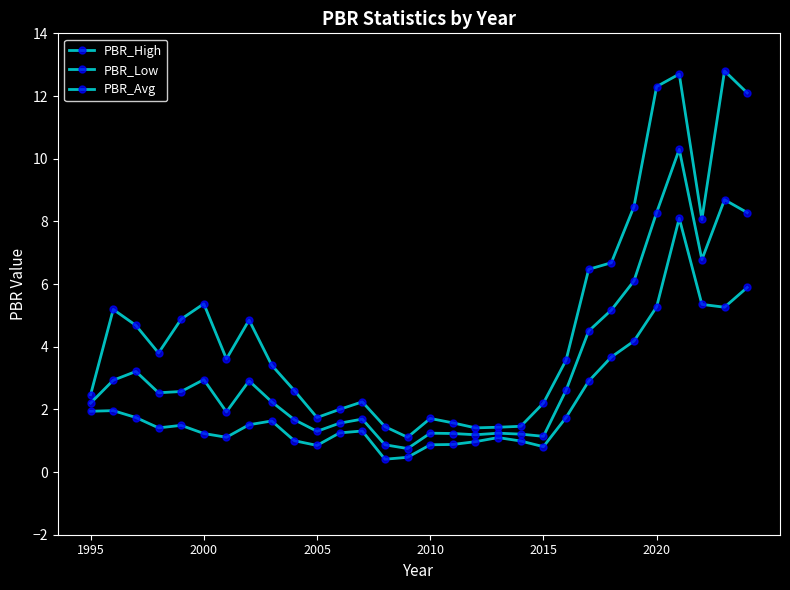

Does the chart have visible grid lines?

No